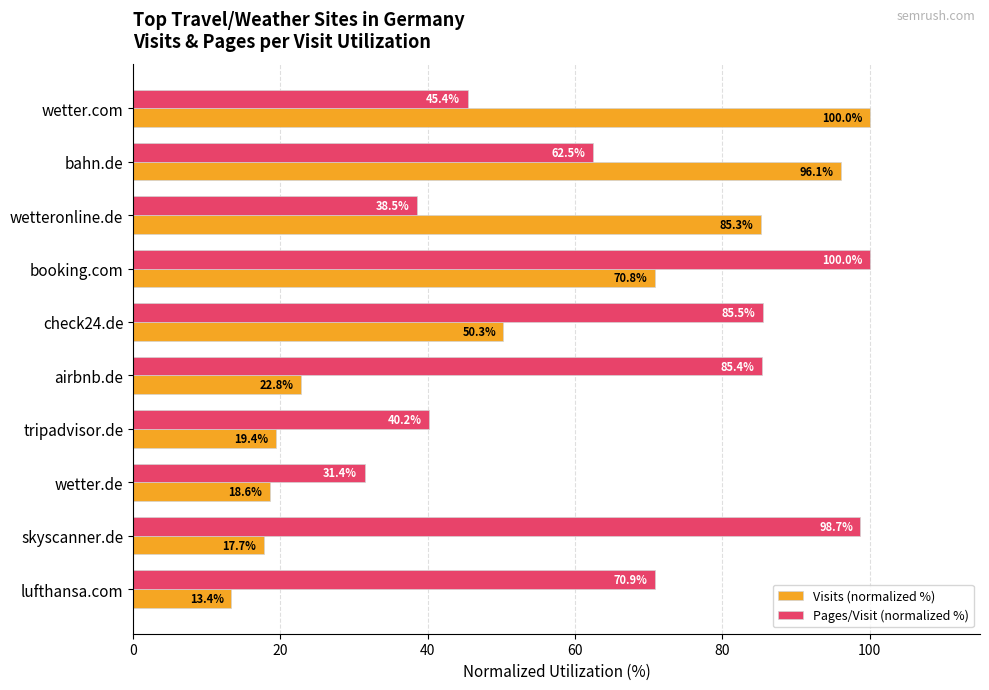

List the labels in order of Visits (normalized %) value, smallest first.

lufthansa.com, skyscanner.de, wetter.de, tripadvisor.de, airbnb.de, check24.de, booking.com, wetteronline.de, bahn.de, wetter.com